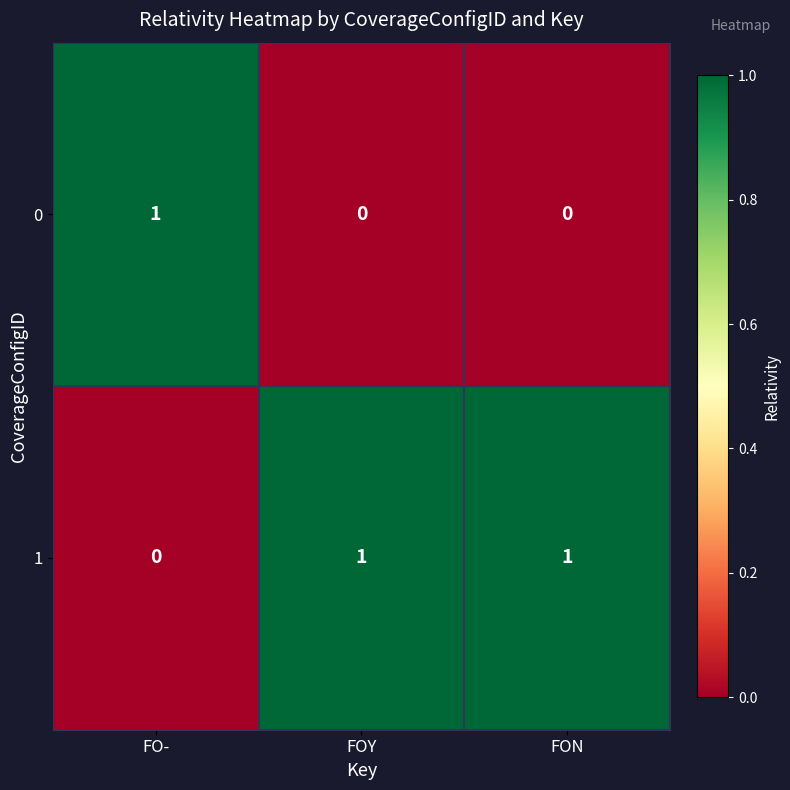

The 1 series shows 1 at FOY. True or false?

True